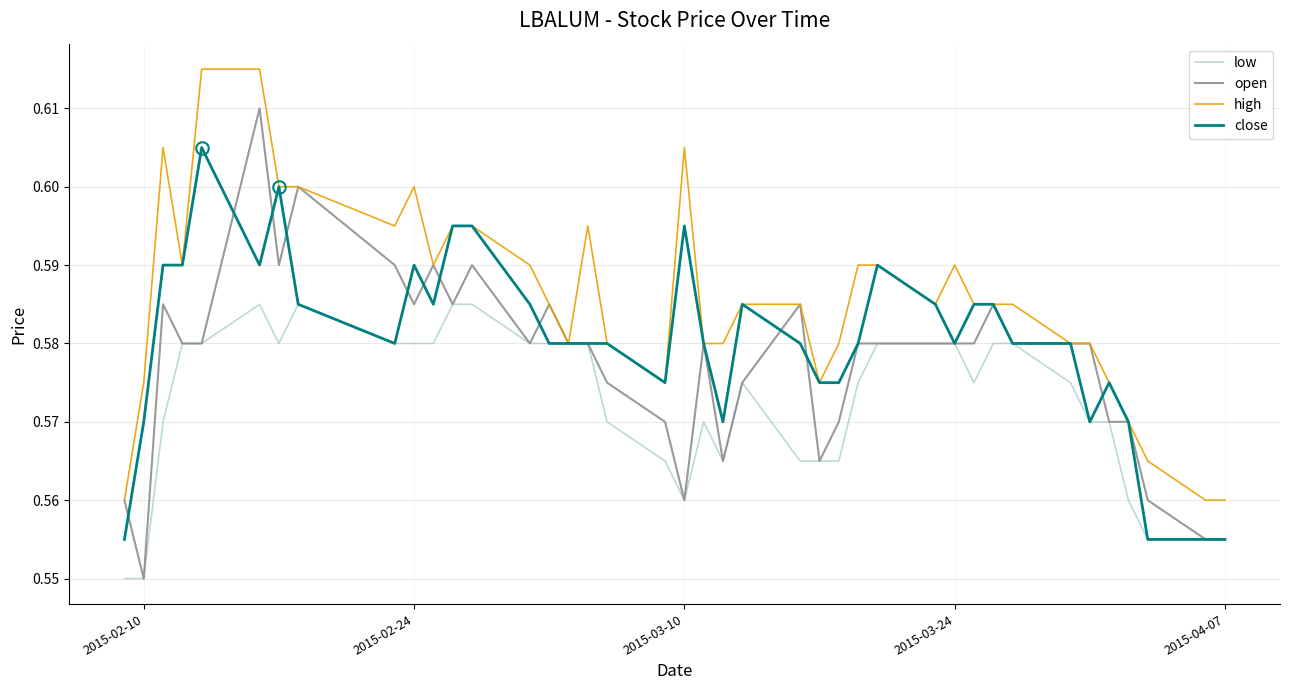

Which series has the largest total across all categories?

high